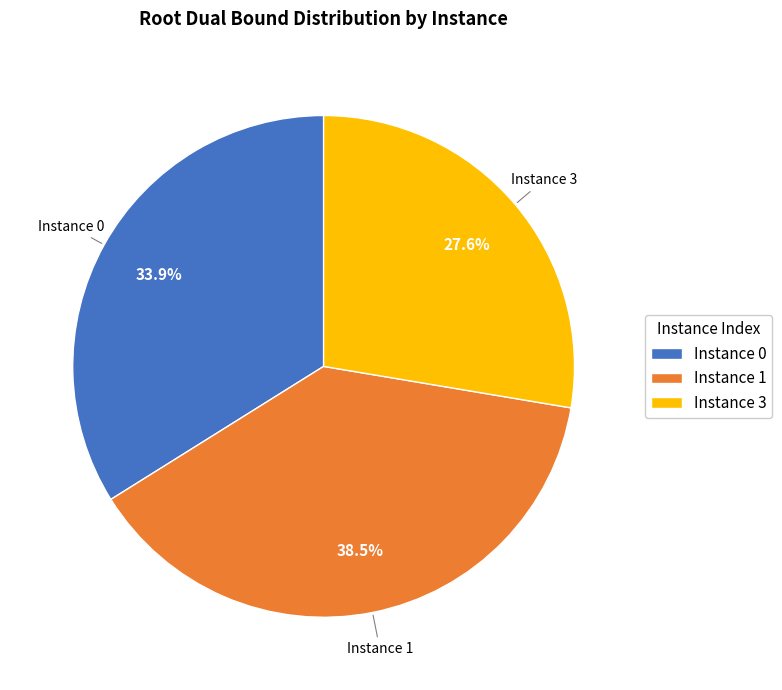

How many segments does this pie chart have?

3